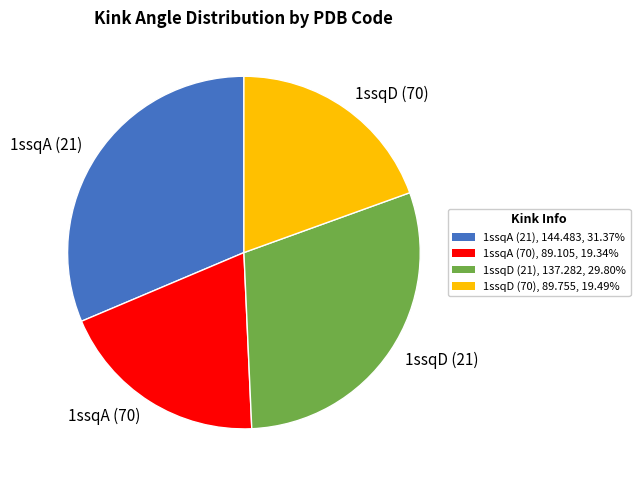

Which slice is the largest?

1ssqA (21)